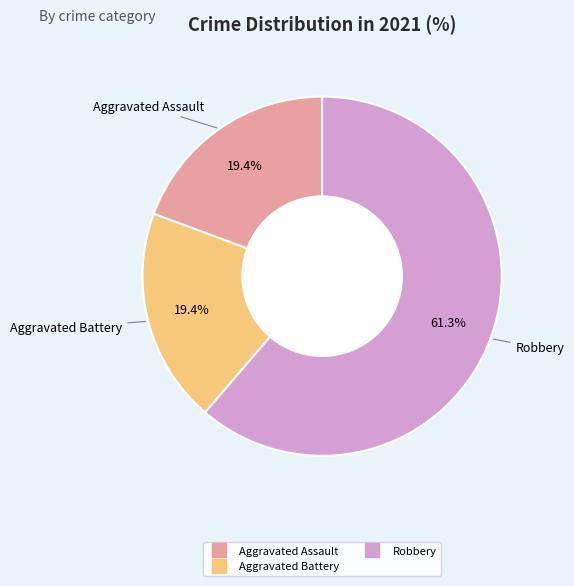

To the nearest percent, what is the average slice percentage?

33%